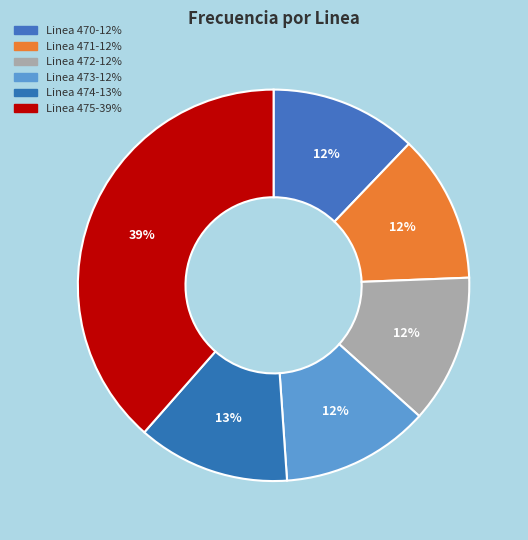

Rank the categories by value from highest to lowest.

Linea 475, Linea 474, Linea 473, Linea 472, Linea 471, Linea 470